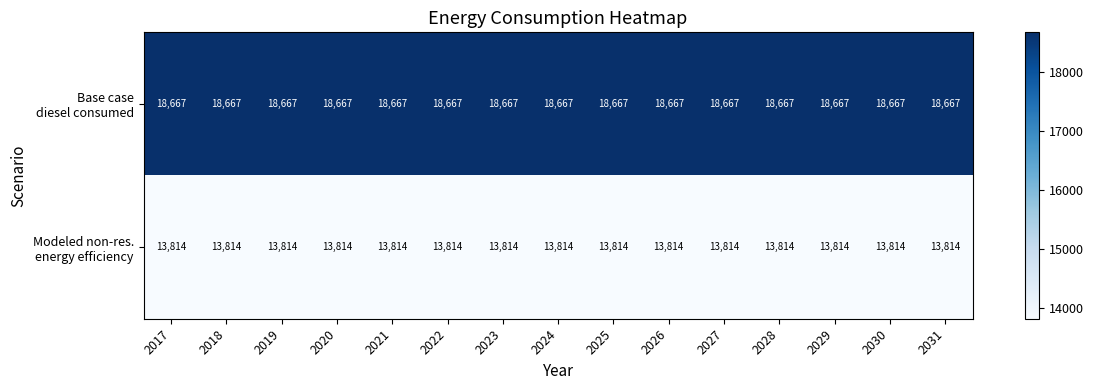

At how many categories does at least one series exceed 16399?

15